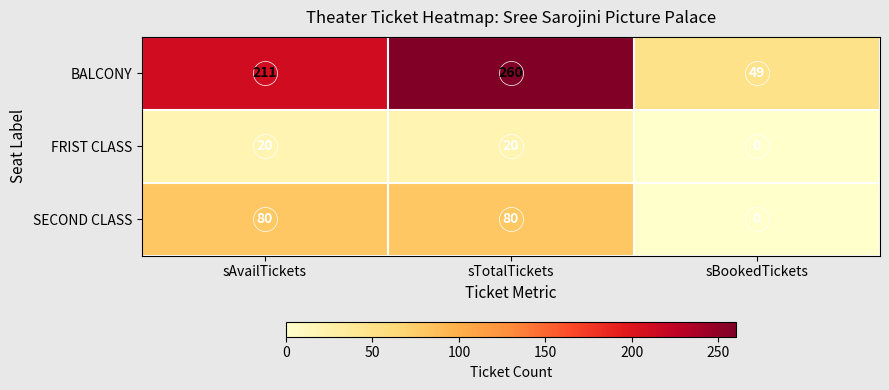

How many distinct data groups are displayed?

3